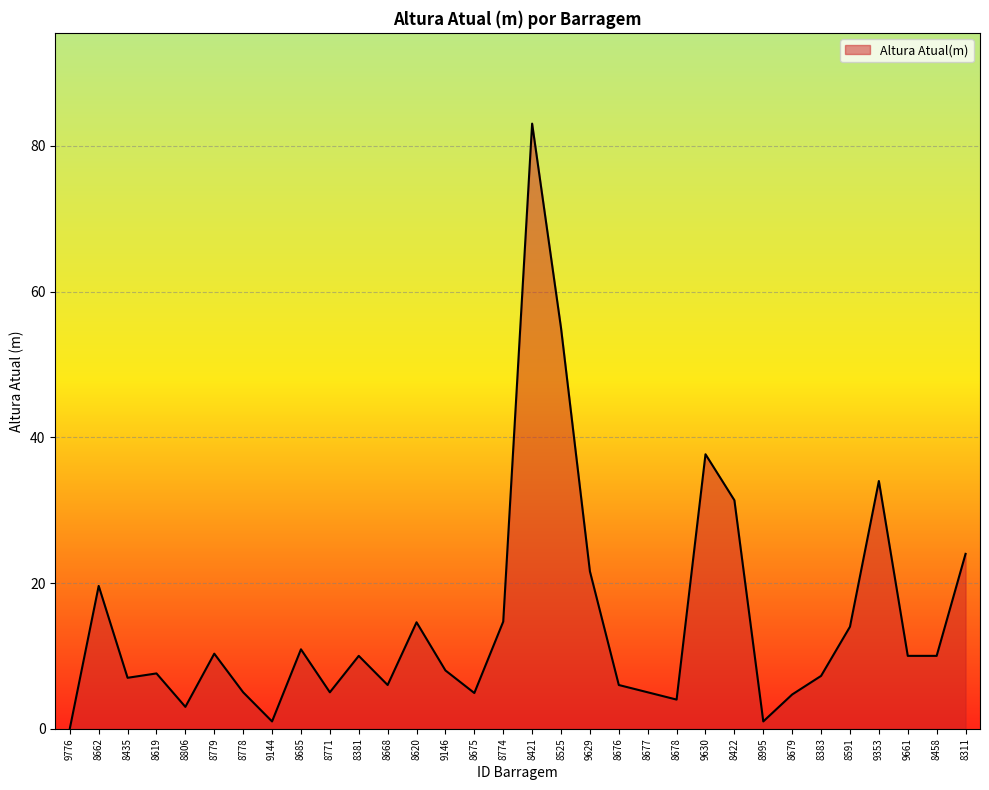

What position from the left is 8678?

22